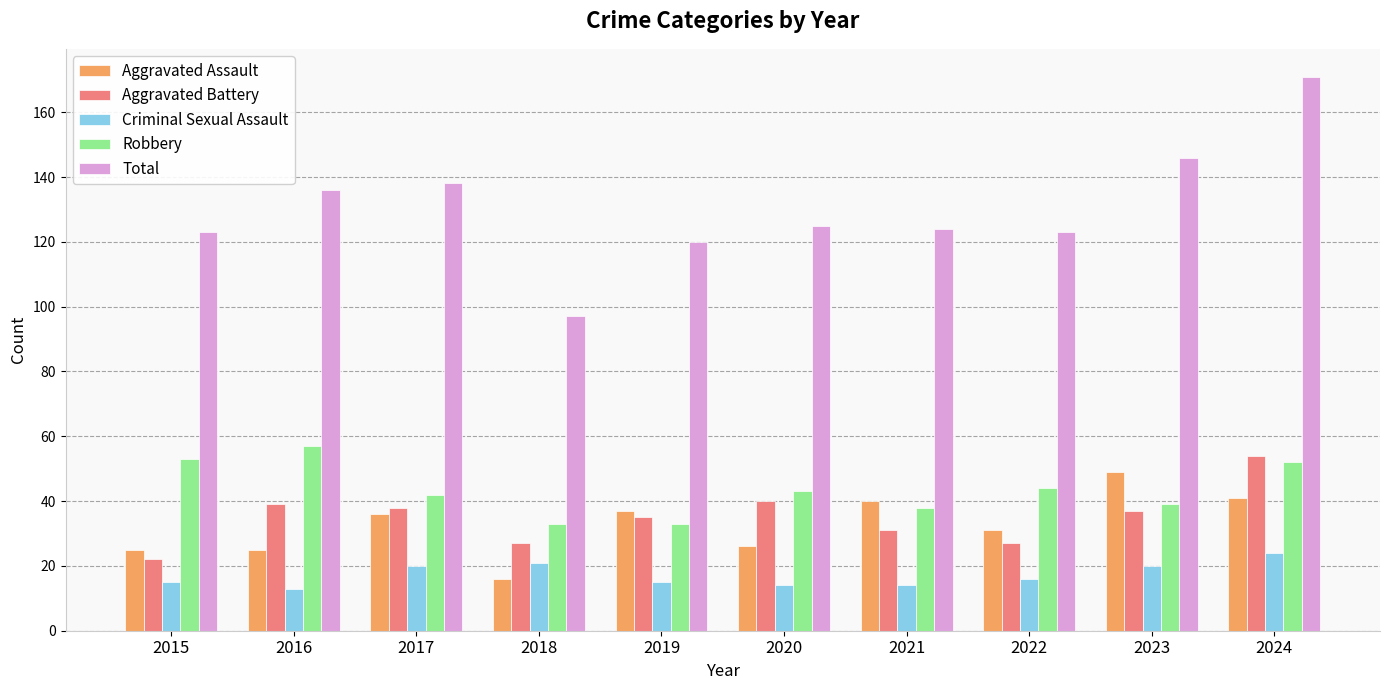

What value does the Robbery series have at 2018, to the nearest 5?

35